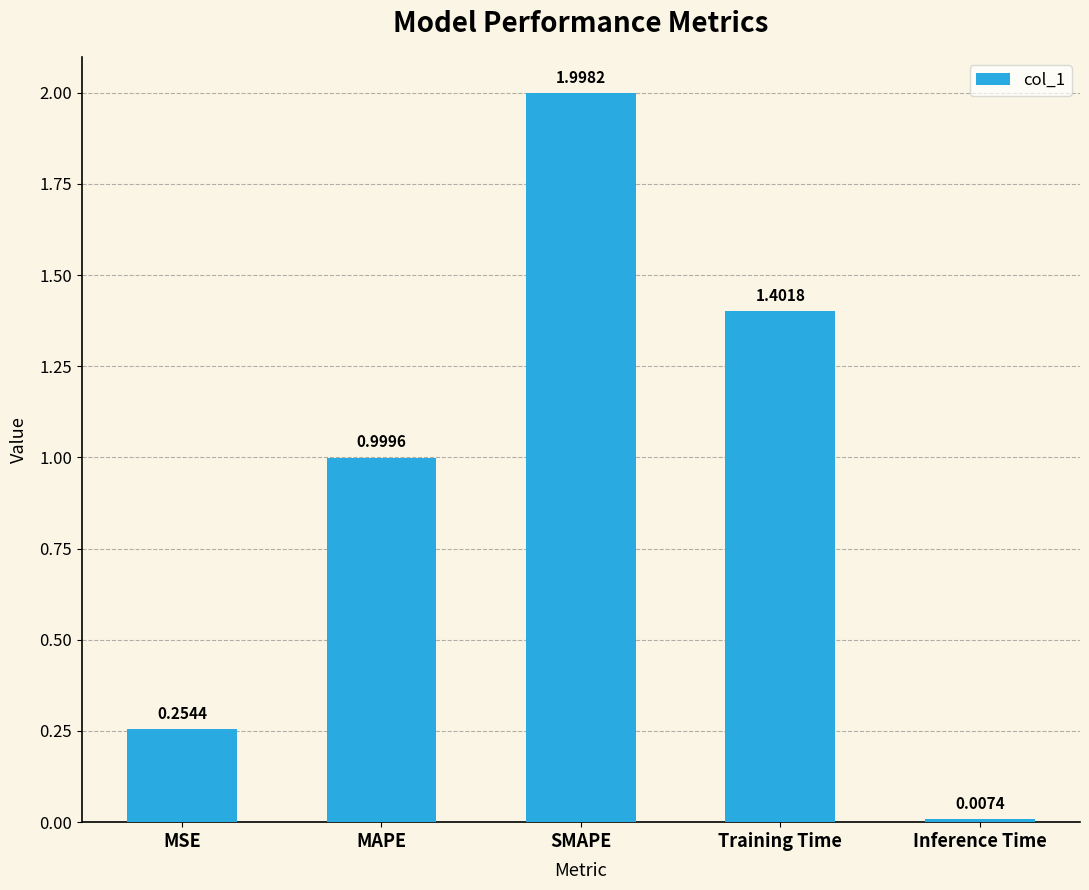

Rank the categories by value from highest to lowest.

SMAPE, Training Time, MAPE, MSE, Inference Time